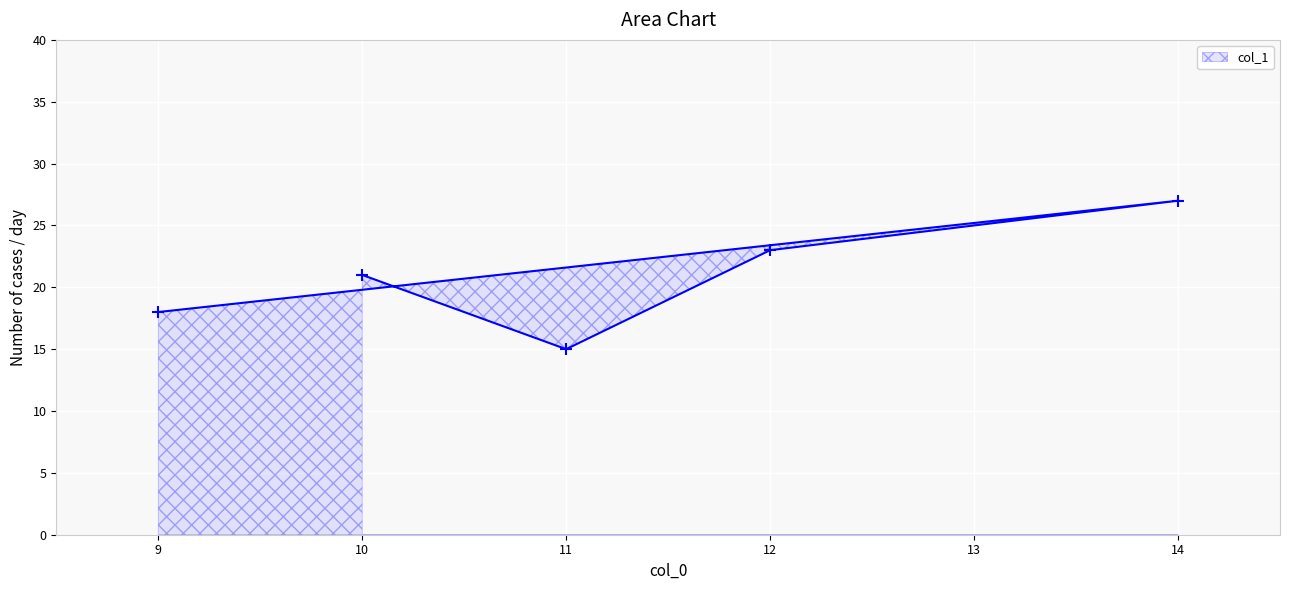

Reading right to left, transcribe all the data shown in this chart.

14=27	12=23	11=15	10=21	9=18